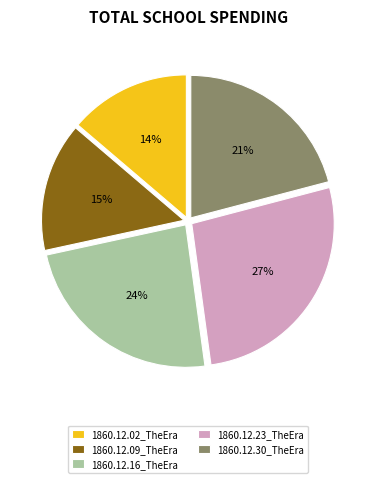

Rank the categories by value from lowest to highest.

1860.12.02_TheEra, 1860.12.09_TheEra, 1860.12.30_TheEra, 1860.12.16_TheEra, 1860.12.23_TheEra